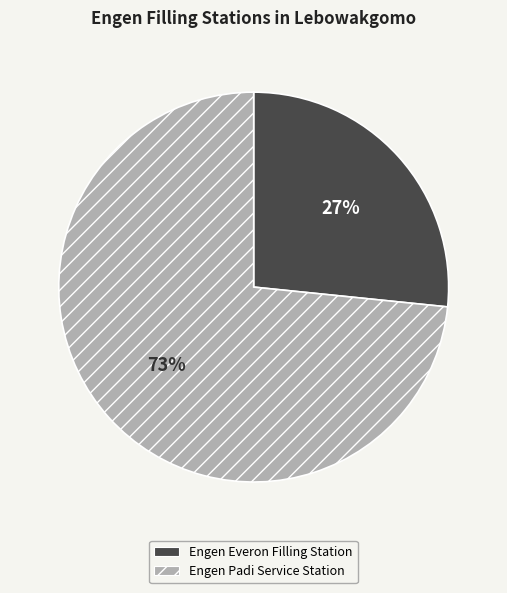

What is the smallest slice in the pie chart?

Engen Everon Filling Station